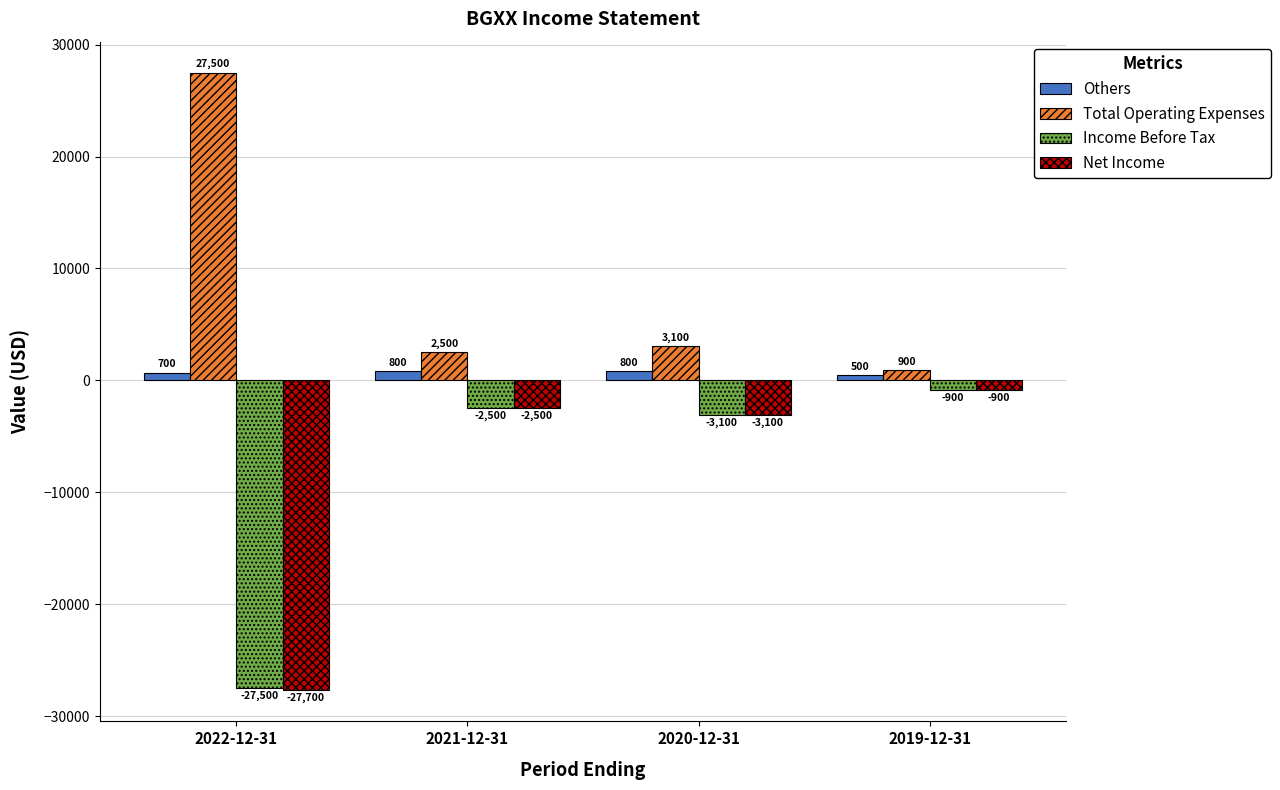

Which series has the widest spread of values?

Net Income